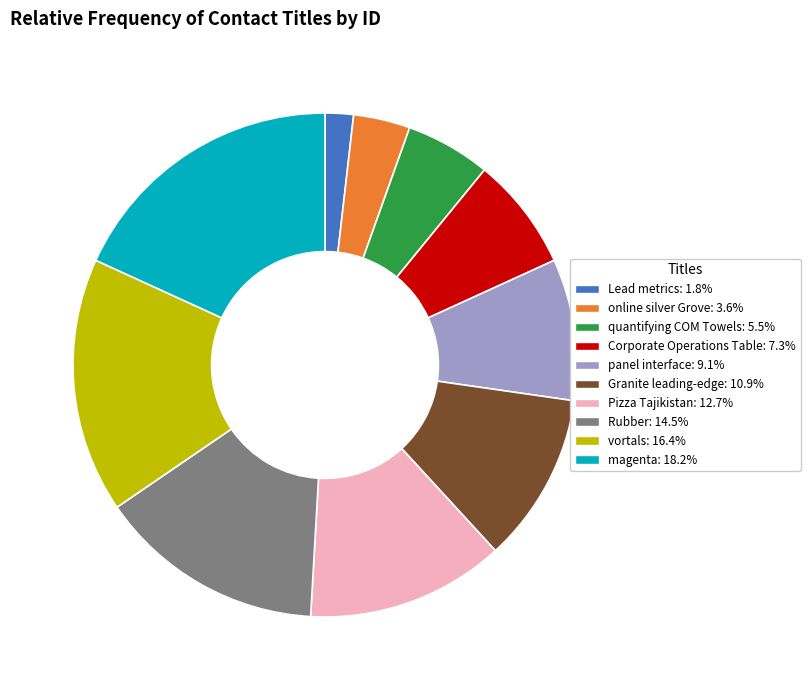

Does quantifying COM Towels account for over 50% of the chart?

No